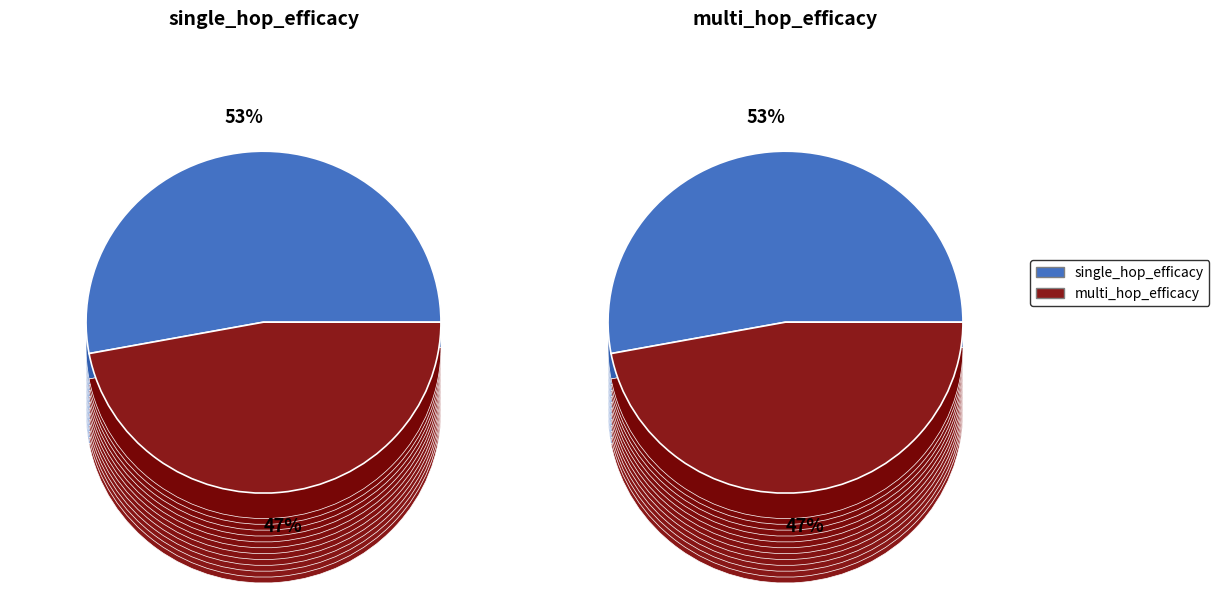

To the nearest percent, what is the average slice percentage?

50%